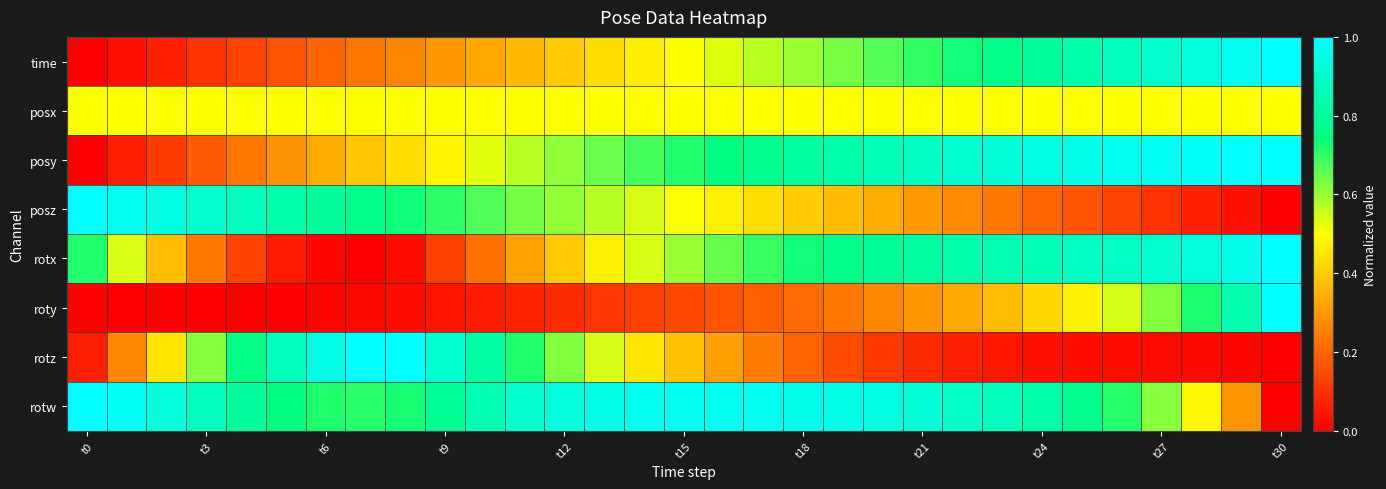

Which series has the widest spread of values?

time